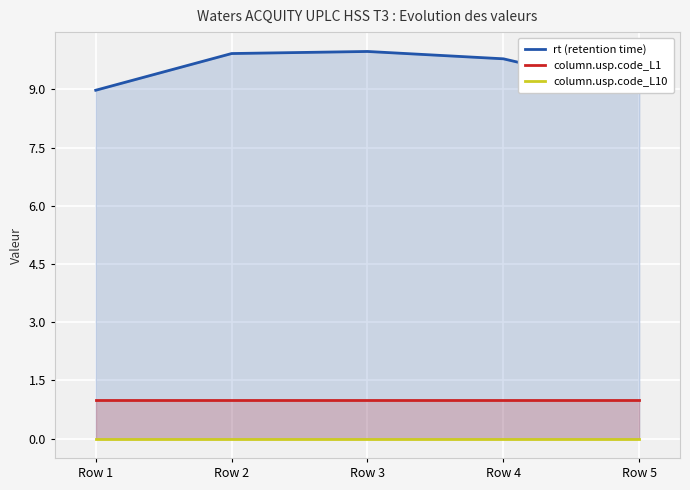

What is the average value of the column.usp.code_L1 series?

1.0